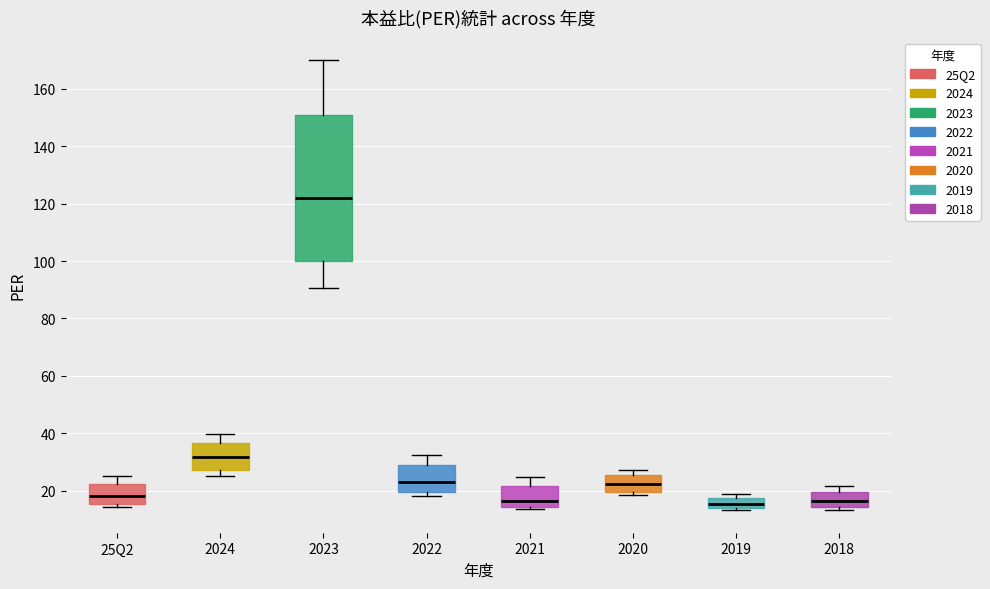

Comparing the boxes themselves (not the whiskers), which one is the tallest?

2023